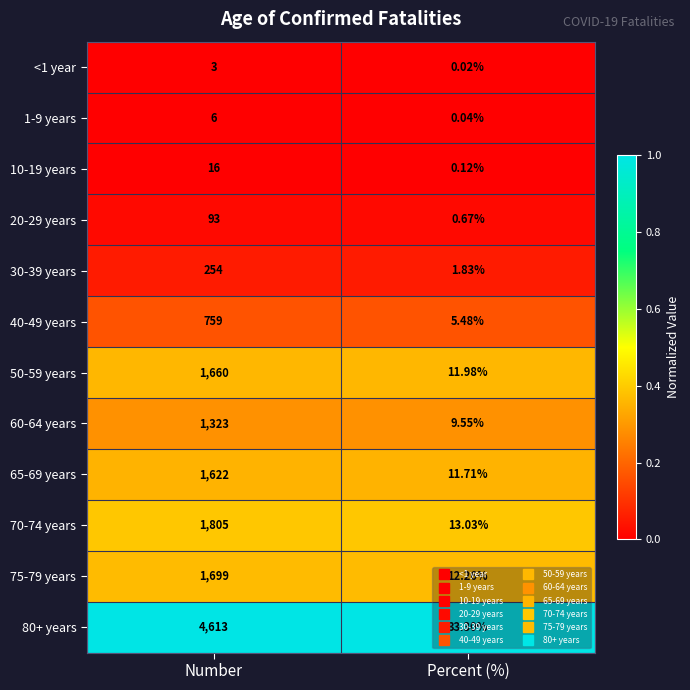

Which series has the largest range (max minus min)?

80+ years